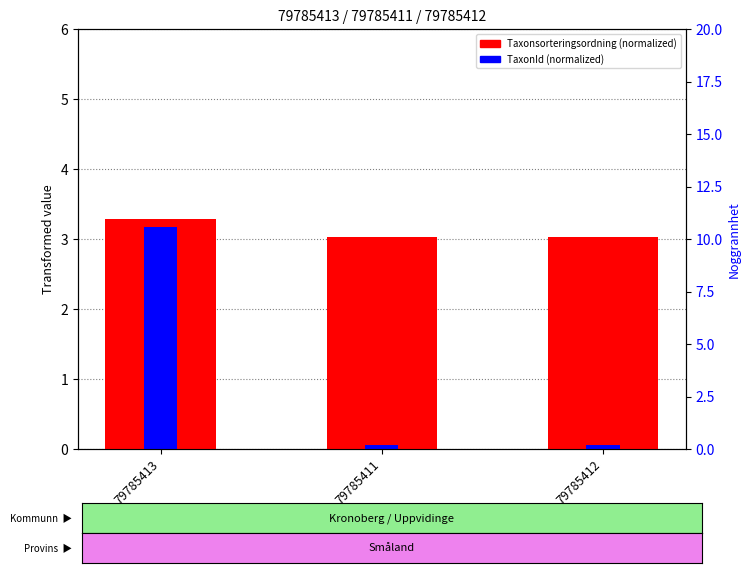

At which label is Taxonsorteringsordning (normalized) closest to 3?

79785411